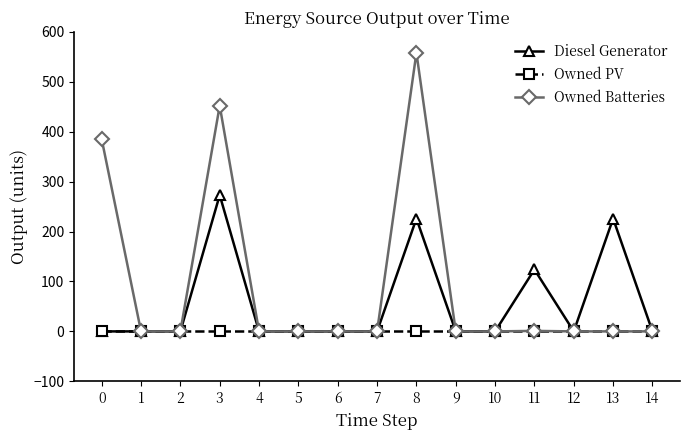

How many values in the Owned Batteries series exceed 0?

4